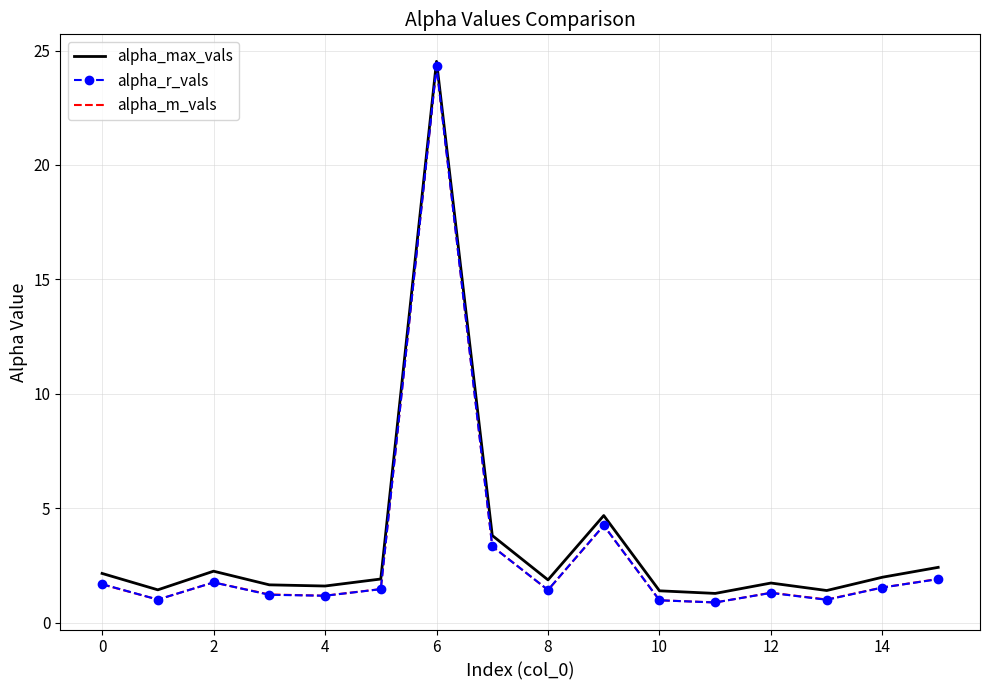

What is the smallest value displayed?

0.9